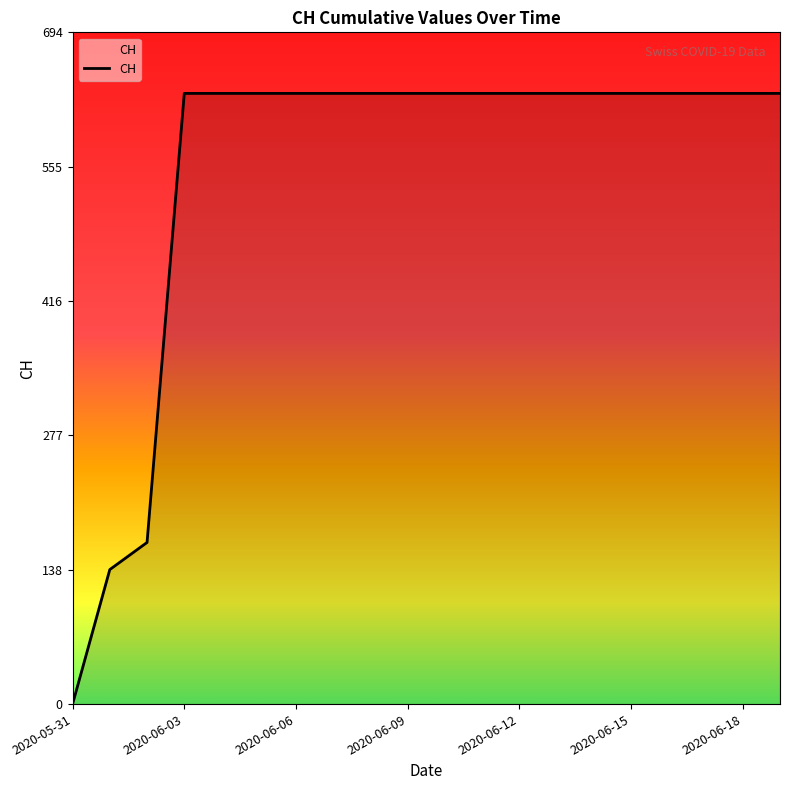

What is the sum of all values?

11033